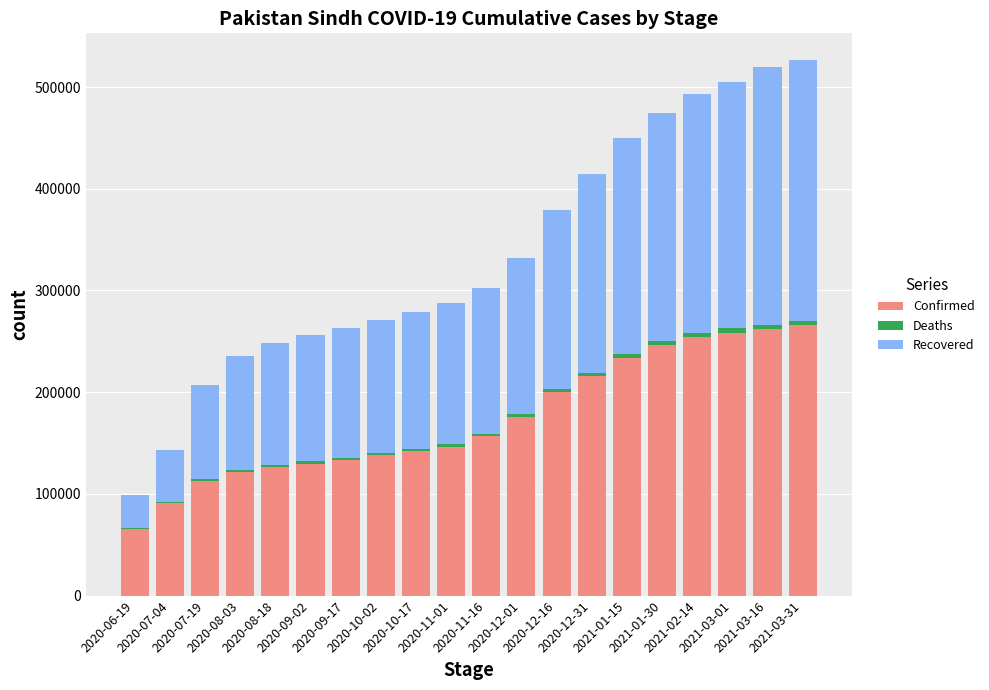

What is the highest value of the Confirmed series?

265680